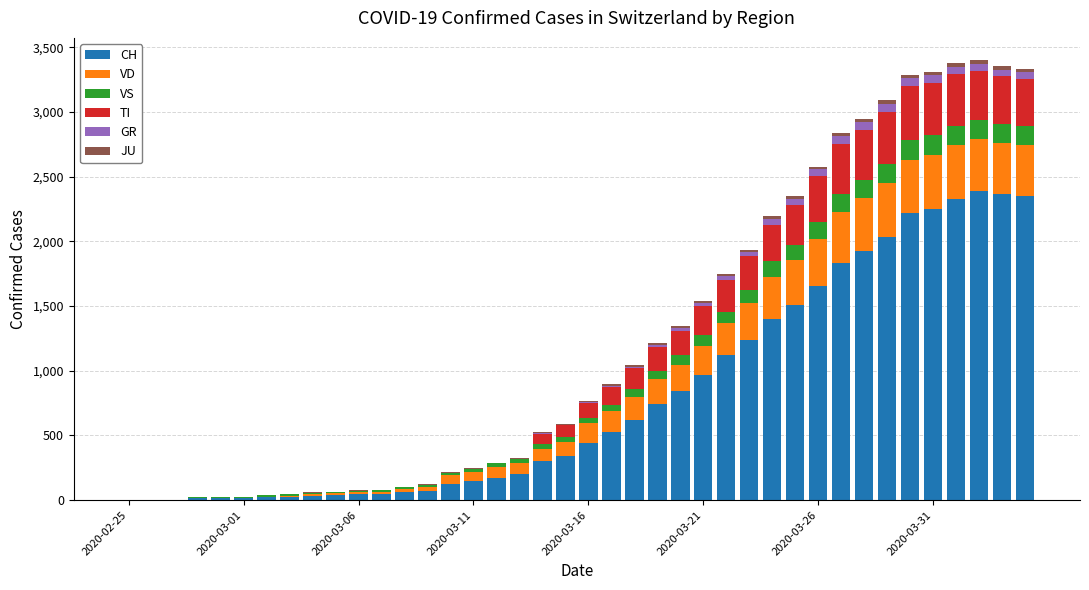

What is the maximum value for CH?

2387